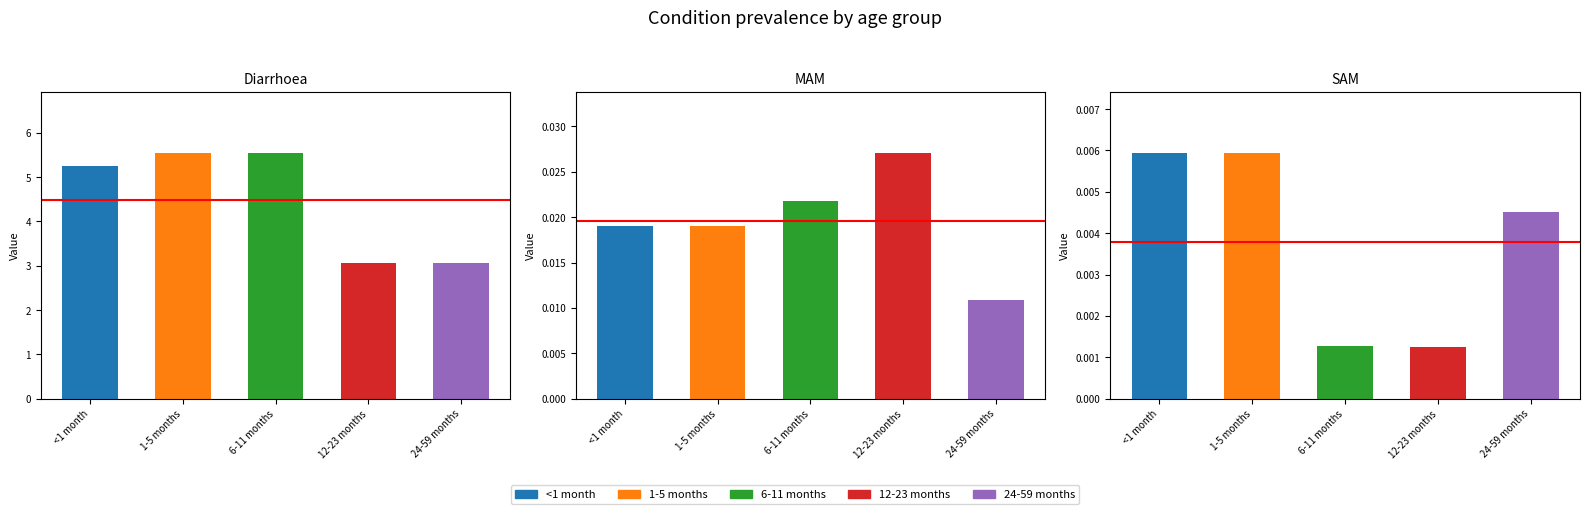

What is the difference between the highest and lowest values at Diarrhoea?

2.5